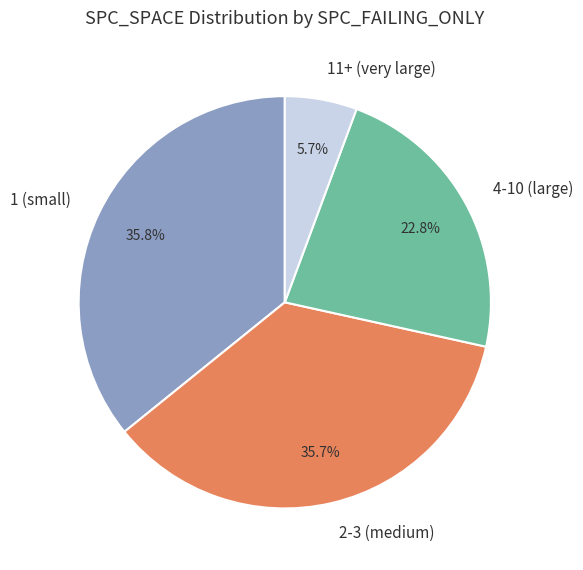

What is the smallest slice in the pie chart?

11+ (very large)